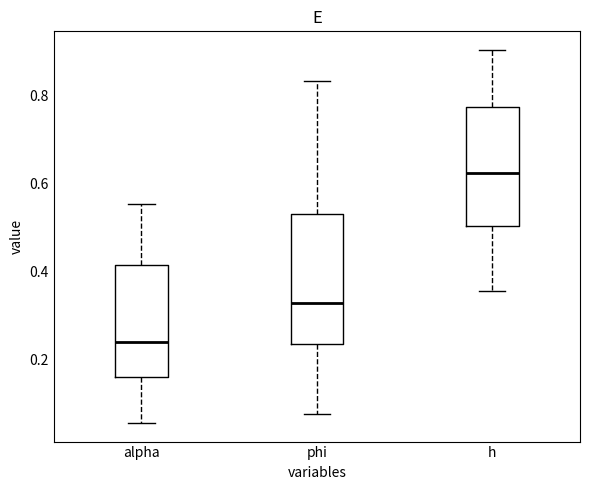

Where is the upper edge of the box for phi on the y-axis? The values are not printed on the chart, so give them approximately, as read against the axis.

0.52